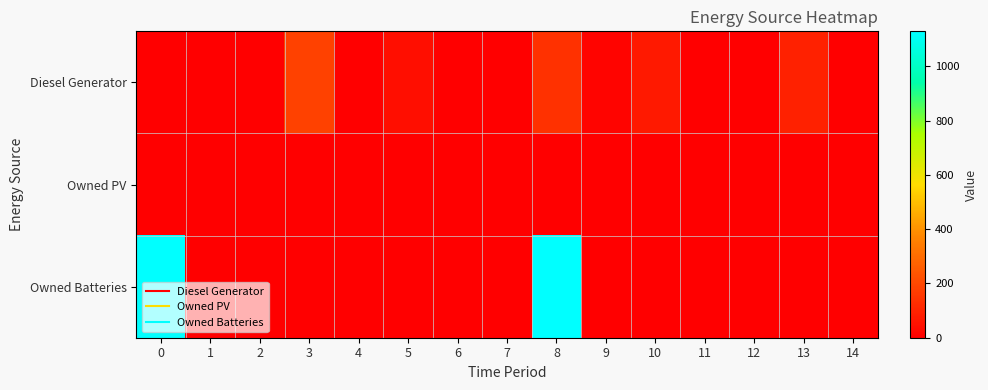

List the series in order of their peak value, lowest first.

Owned PV, Diesel Generator, Owned Batteries